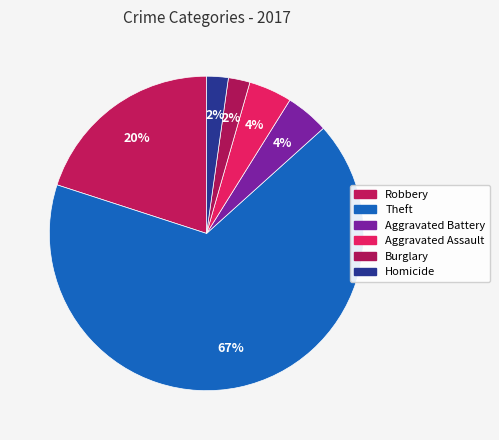

What is the largest slice in the pie chart?

Theft